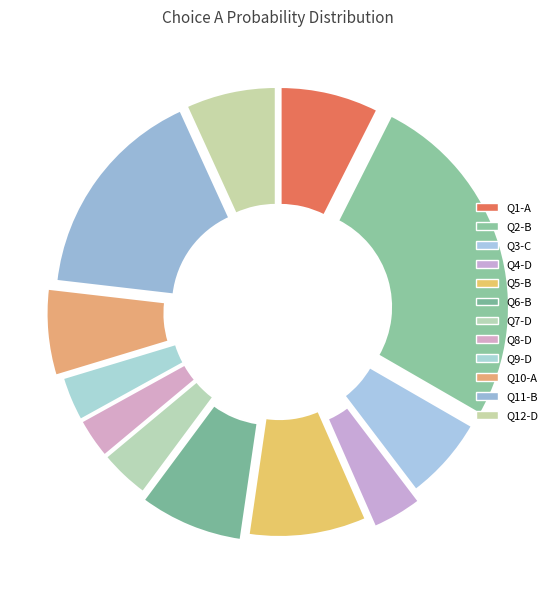

Which slice is the smallest?

D